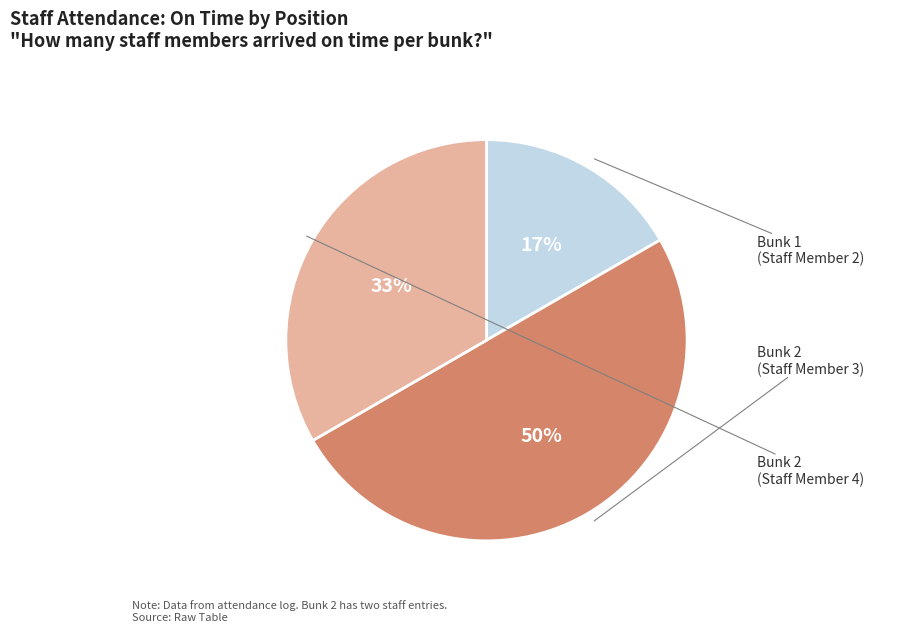

To the nearest percent, what is the difference between the largest and smallest slice percentages?

33%